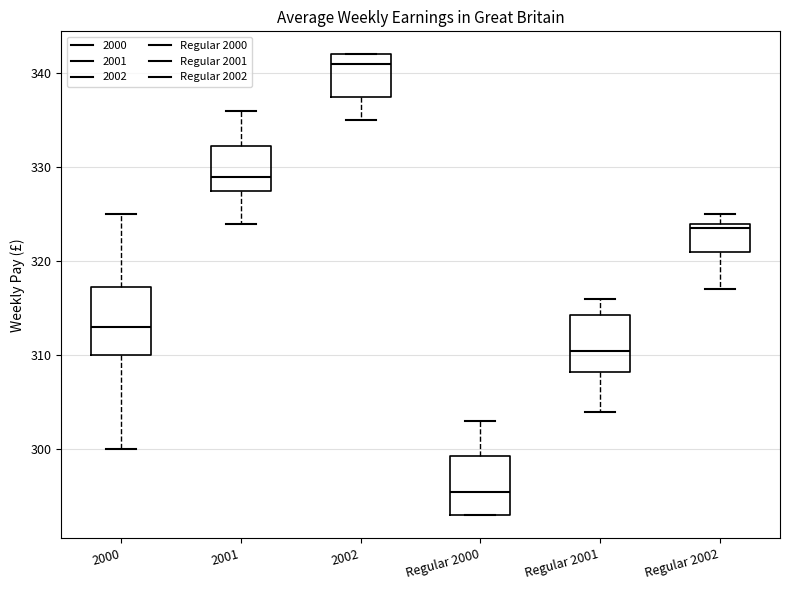

Reading left to right, read every box against the y-axis: the position of its median line, the range the box covers, and the ends of its whiskers. The values are not printed on the chart, so give them approximately, as read against the axis.

2000: median 313, box 310 to 317, whiskers 300 to 325
2001: median 329, box 328 to 332, whiskers 324 to 336
2002: median 341, box 338 to 342, whiskers 335 to 342
Regular 2000: median 296, box 293 to 299, whiskers 293 to 303
Regular 2001: median 311, box 308 to 314, whiskers 304 to 316
Regular 2002: median 324 (just below the box's upper edge), box 321 to 324, whiskers 317 to 325